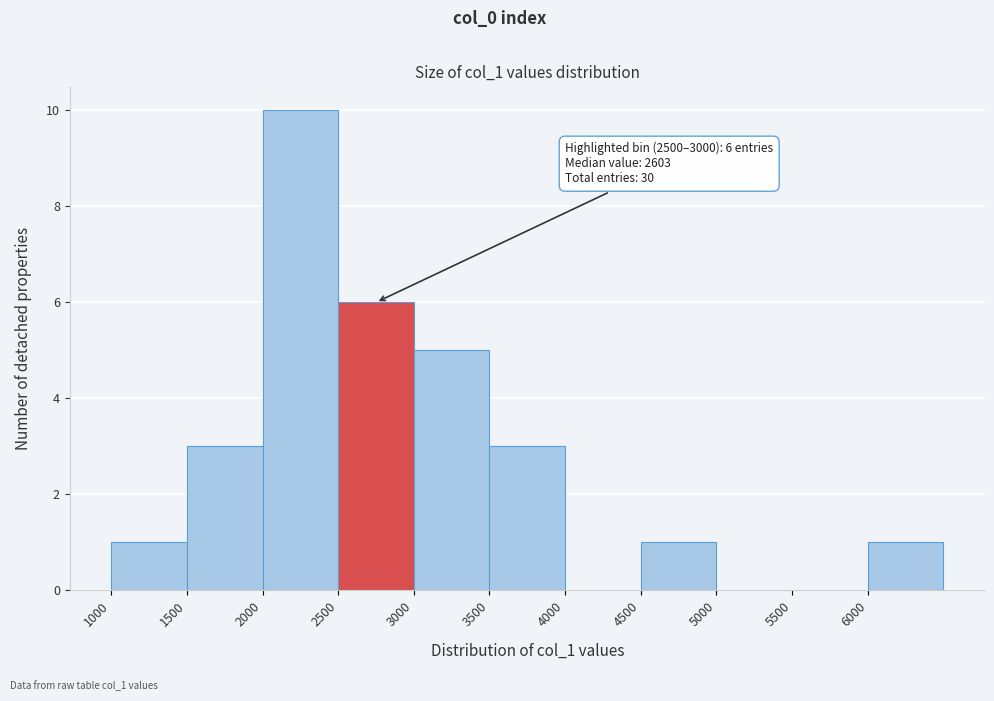

Which range on the x-axis has the tallest bar?

2000 to 2500